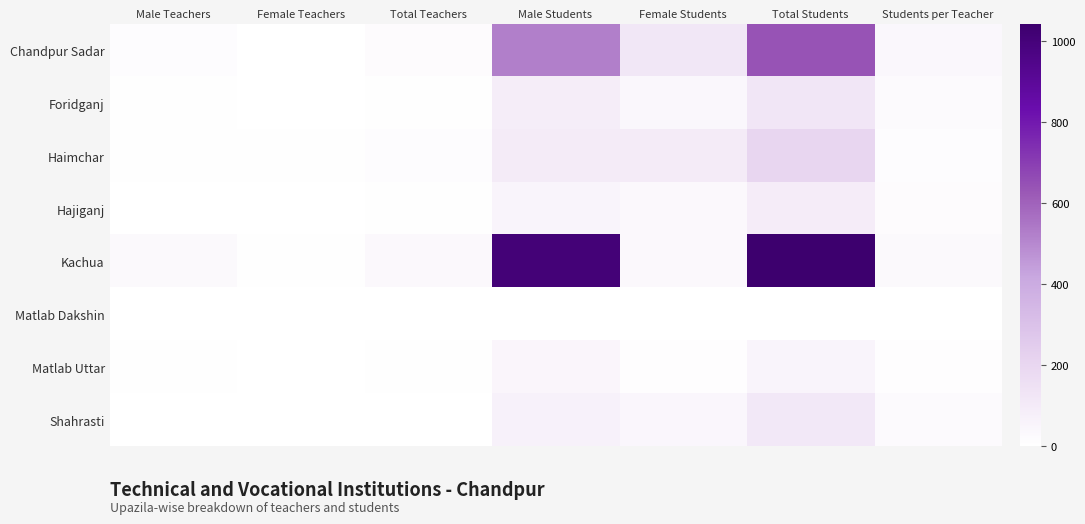

Reading right to left, transcribe all the data shown in this chart.

Chandpur Sadar: Students per Teacher=38	Total Students=643	Female Students=122	Male Students=521	Total Teachers=17	Female Teachers=3	Male Teachers=14
Foridganj: Students per Teacher=25	Total Students=124	Female Students=38	Male Students=86	Total Teachers=5	Female Teachers=0	Male Teachers=5
Haimchar: Students per Teacher=15	Total Students=201	Female Students=100	Male Students=101	Total Teachers=13	Female Teachers=6	Male Teachers=7
Hajiganj: Students per Teacher=18	Total Students=91	Female Students=35	Male Students=56	Total Teachers=5	Female Teachers=1	Male Teachers=4
Kachua: Students per Teacher=29	Total Students=1042	Female Students=36	Male Students=1006	Total Teachers=36	Female Teachers=5	Male Teachers=31
Matlab Dakshin: Students per Teacher=0	Total Students=0	Female Students=0	Male Students=0	Total Teachers=0	Female Teachers=0	Male Teachers=0
Matlab Uttar: Students per Teacher=9	Total Students=55	Female Students=10	Male Students=45	Total Teachers=6	Female Teachers=1	Male Teachers=5
Shahrasti: Students per Teacher=28	Total Students=111	Female Students=42	Male Students=69	Total Teachers=4	Female Teachers=2	Male Teachers=2